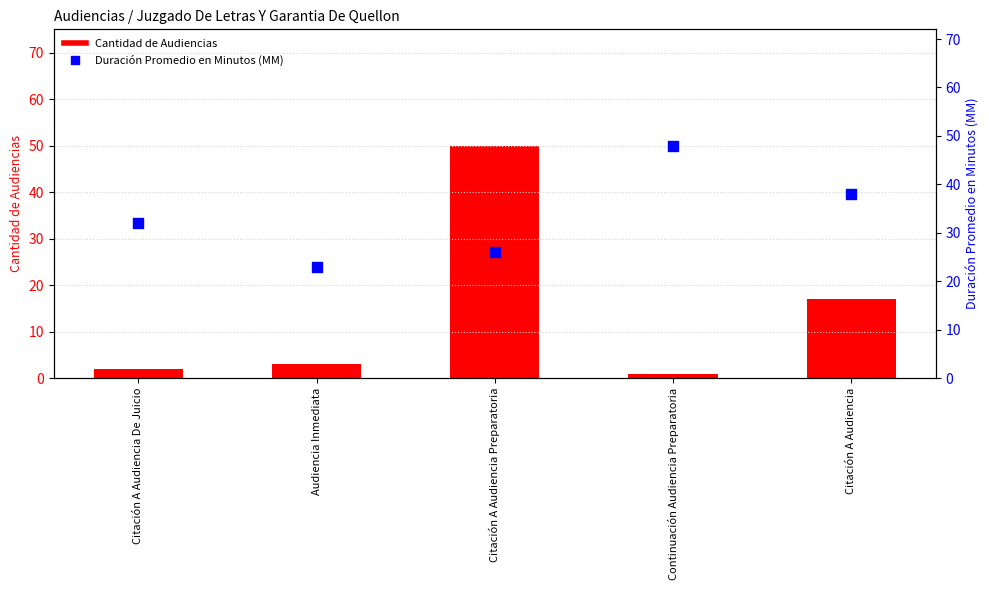

Is the value of Cantidad de Audiencias at Audiencia Inmediata greater than the value of Duración Promedio en Minutos (MM) at Citación A Audiencia?

No